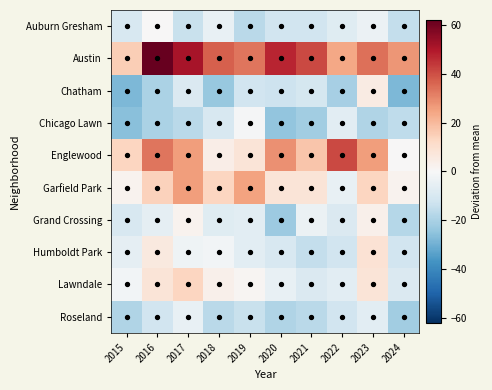

What is the spread (max minus min) of values at 2018?

61.0